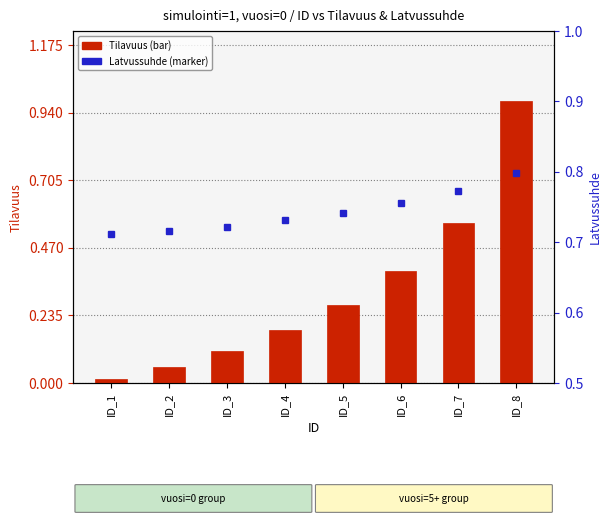

What are all the series names shown in the legend?

Tilavuus, Latvussuhde